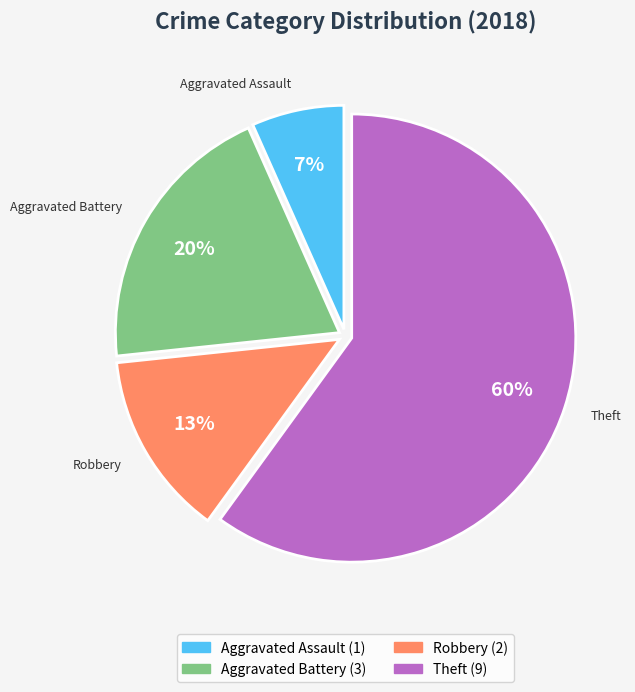

Is it true that Theft is 49% of the pie?

False